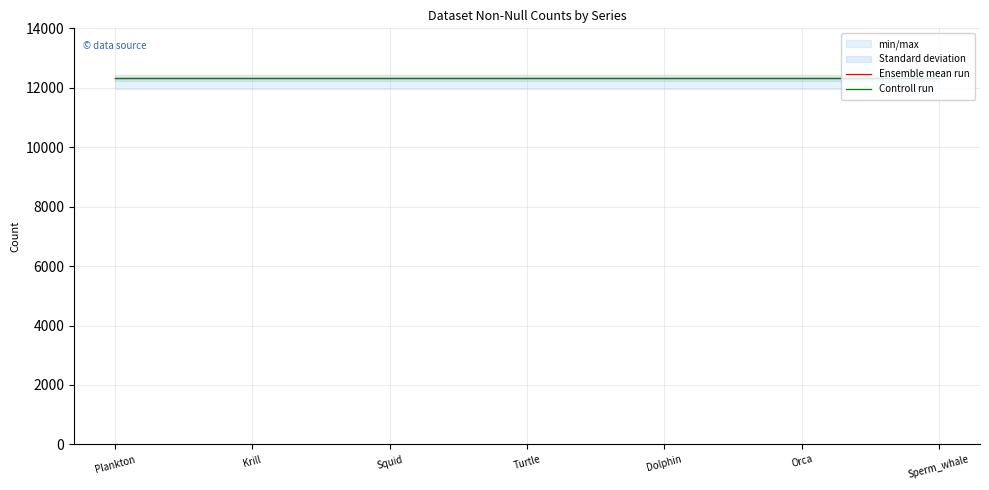

What is the sum of the Date values at Sperm_whale and Squid?

24648